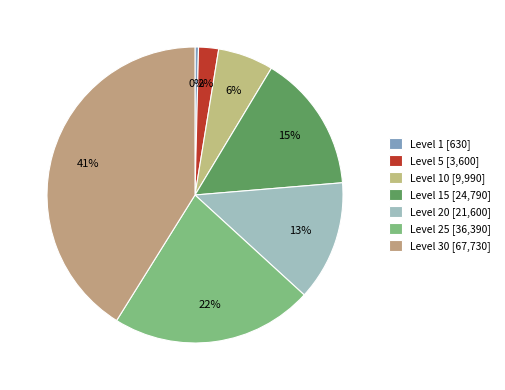

Which category has the biggest portion of the pie?

Level 30